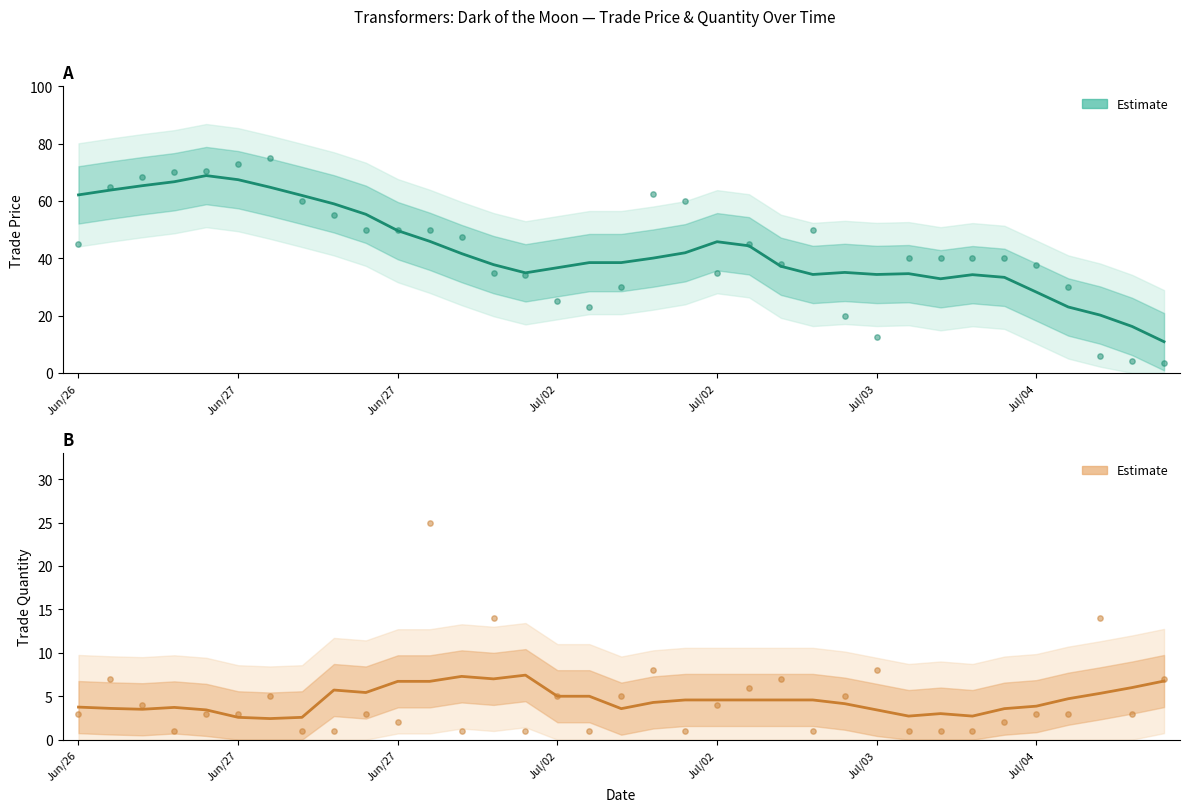

What are all the series names shown in the legend?

Estimate (trade price), Estimate (trade quantity)